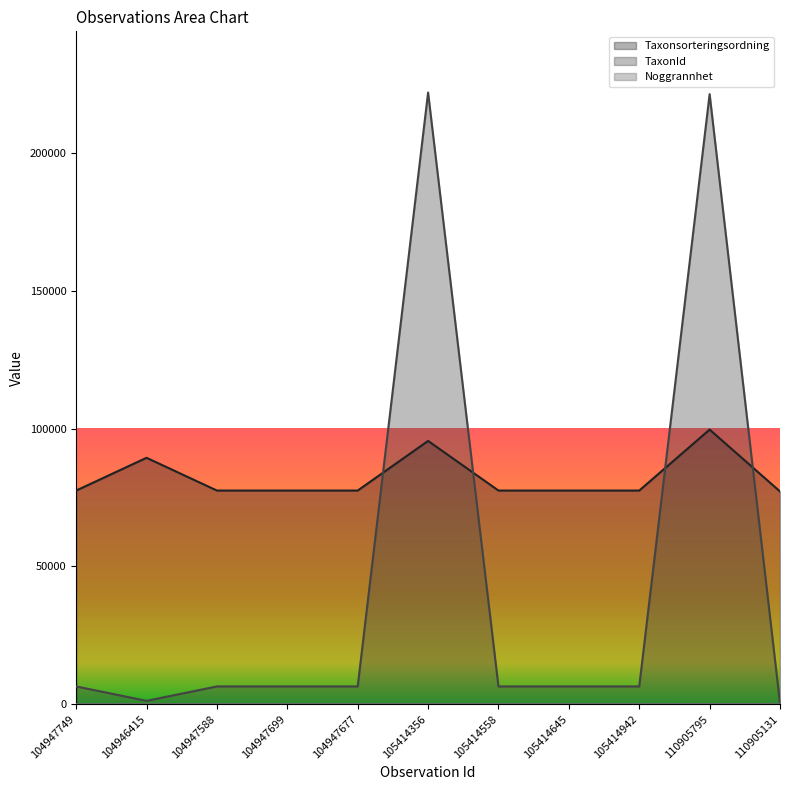

What are all the series names shown in the legend?

Taxonsorteringsordning, TaxonId, Noggrannhet